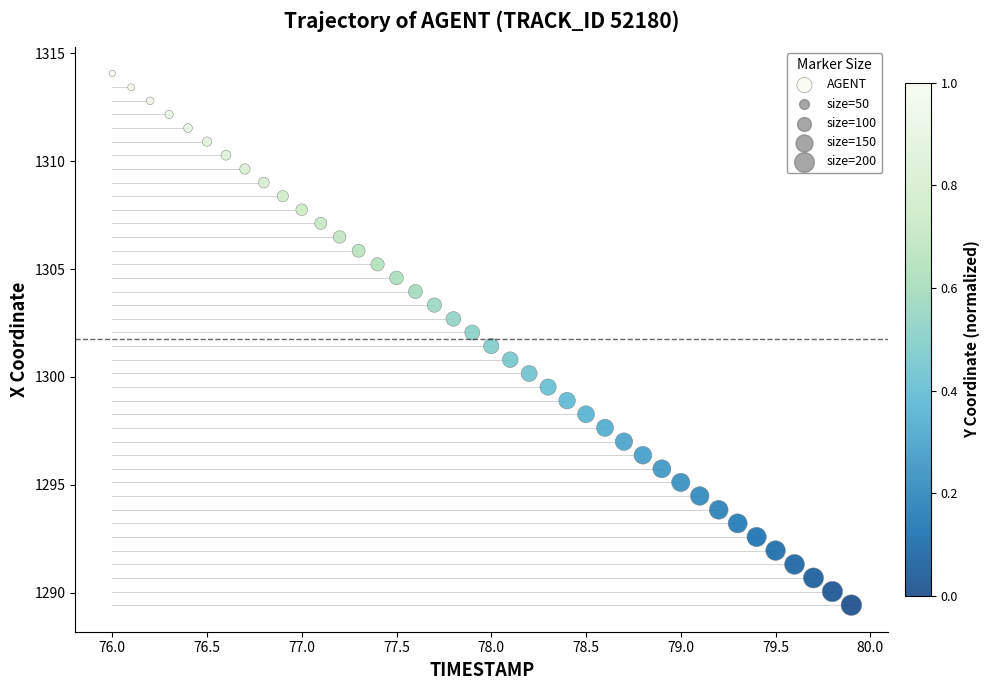

What is the range of X values (max minus min)?

3.9